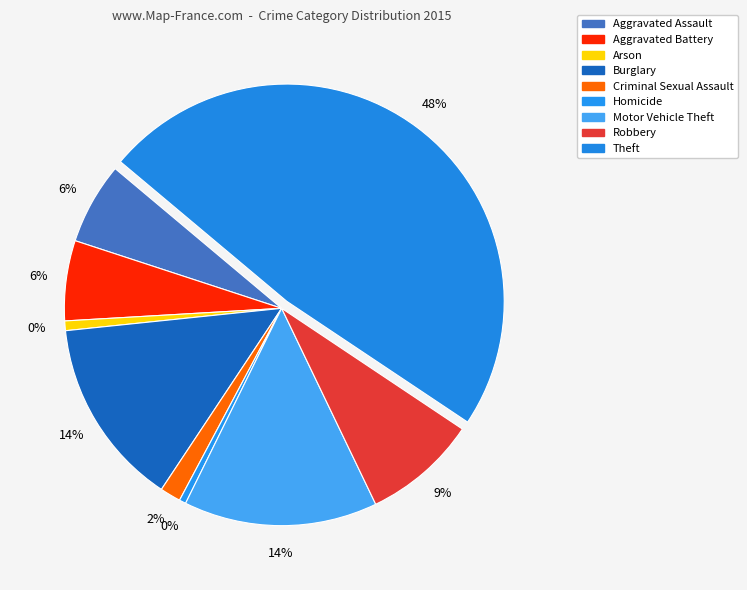

To the nearest percent, what portion does Robbery represent?

9%